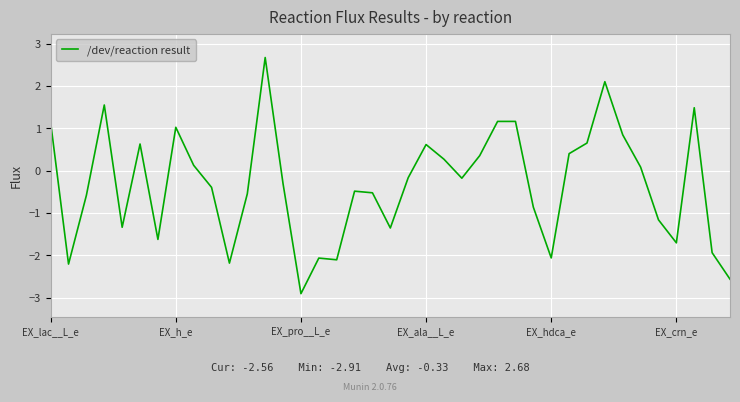

What is the maximum value shown in the chart?

2.7